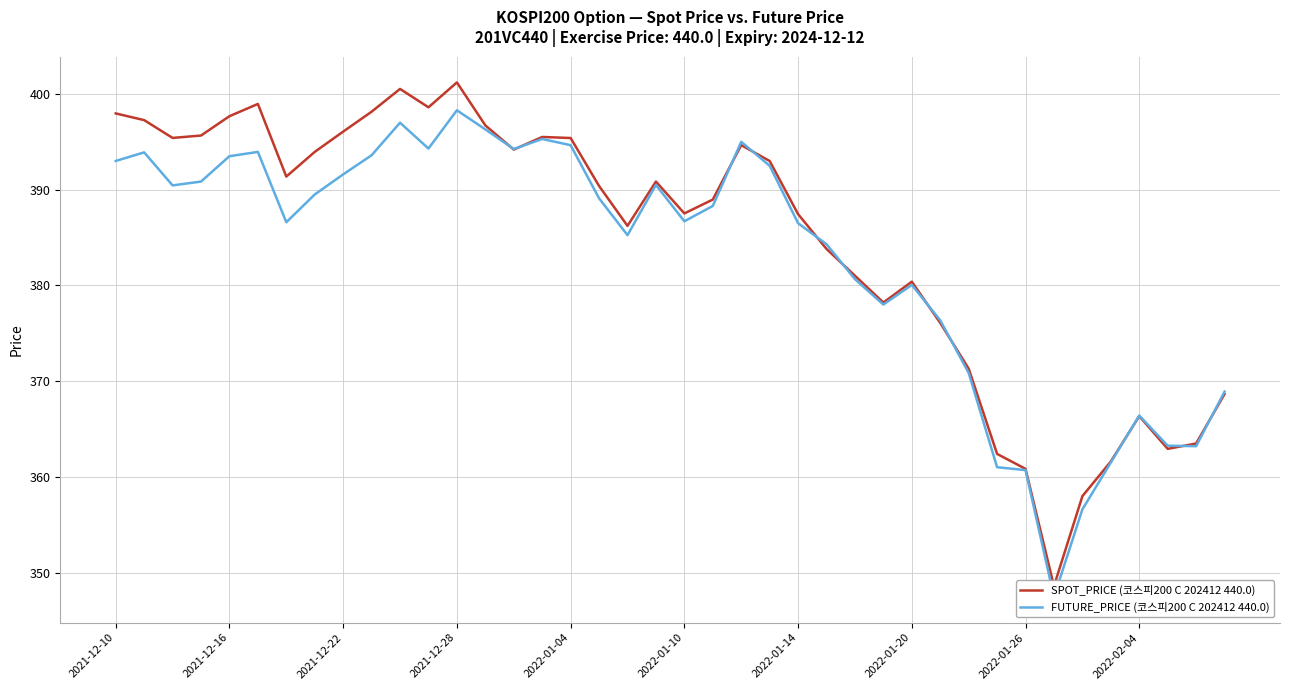

List the series in order of their peak value, highest first.

SPOT_PRICE (코스피200 C 202412 440.0), FUTURE_PRICE (코스피200 C 202412 440.0)